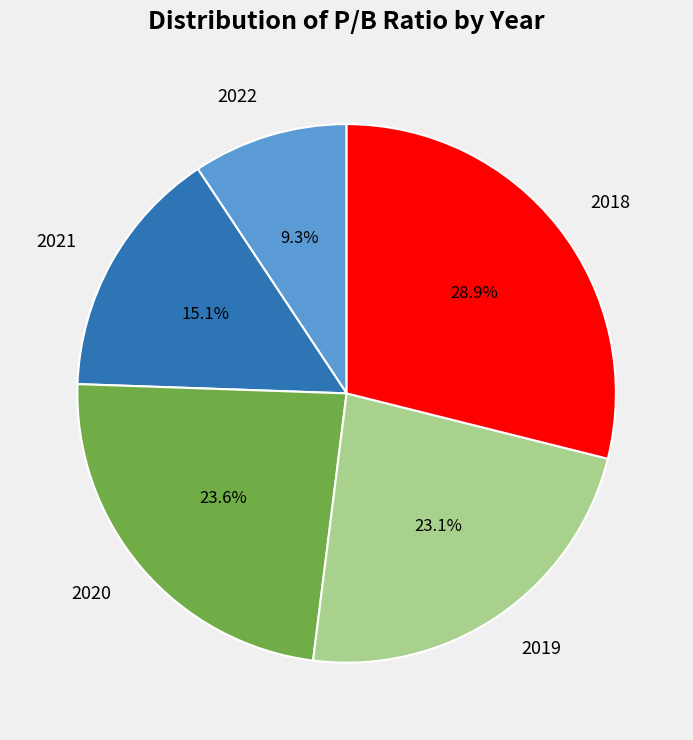

Which slice is the largest?

2018